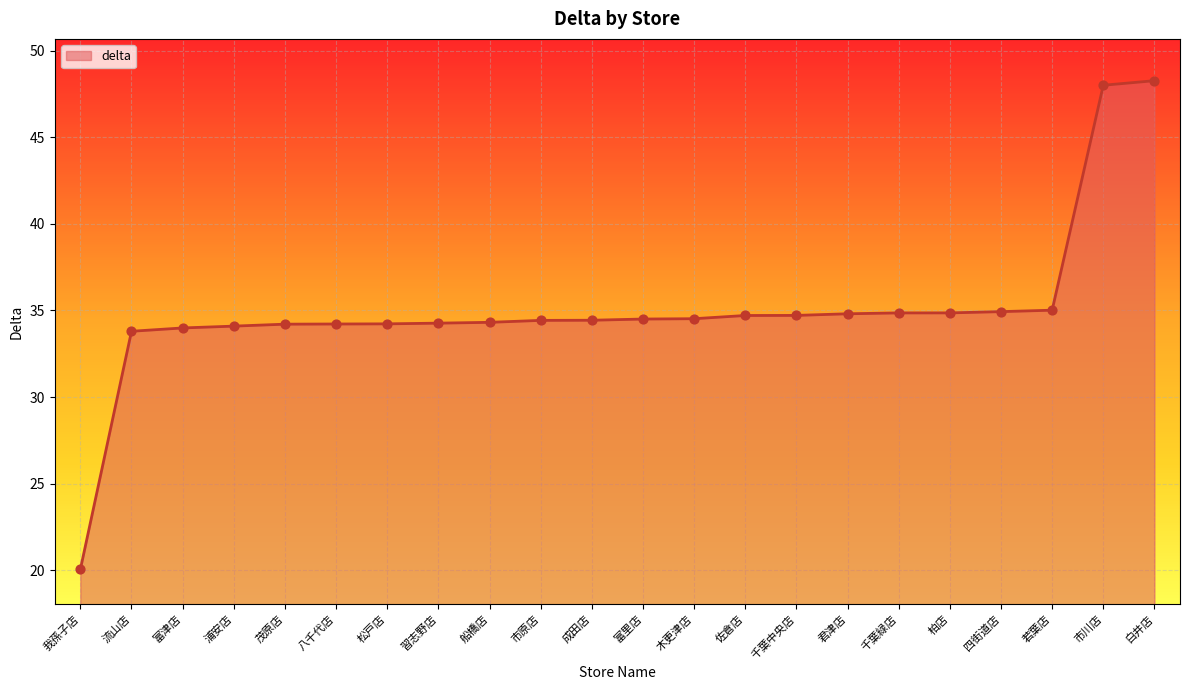

Between 習志野店 and 佐倉店, which is larger?

佐倉店